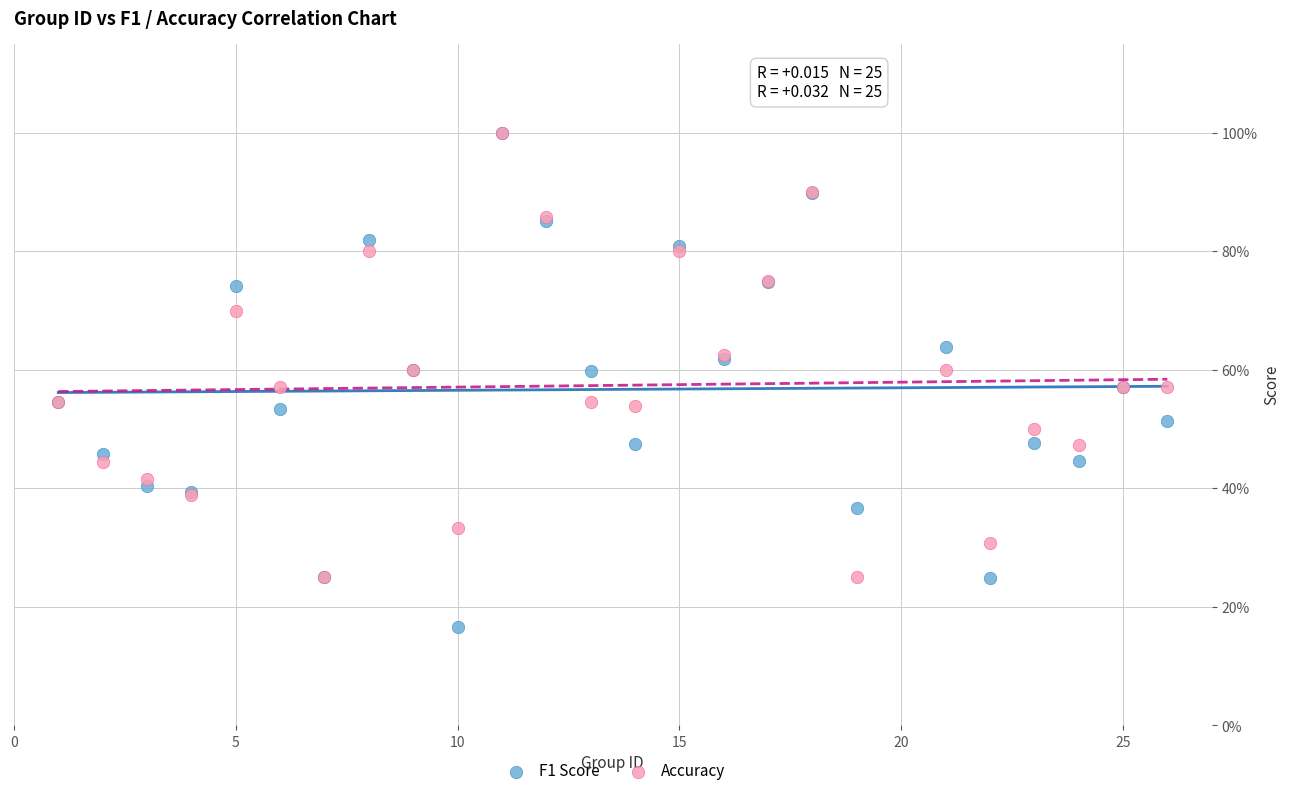

Which series contains the lowest Y value?

F1 Score